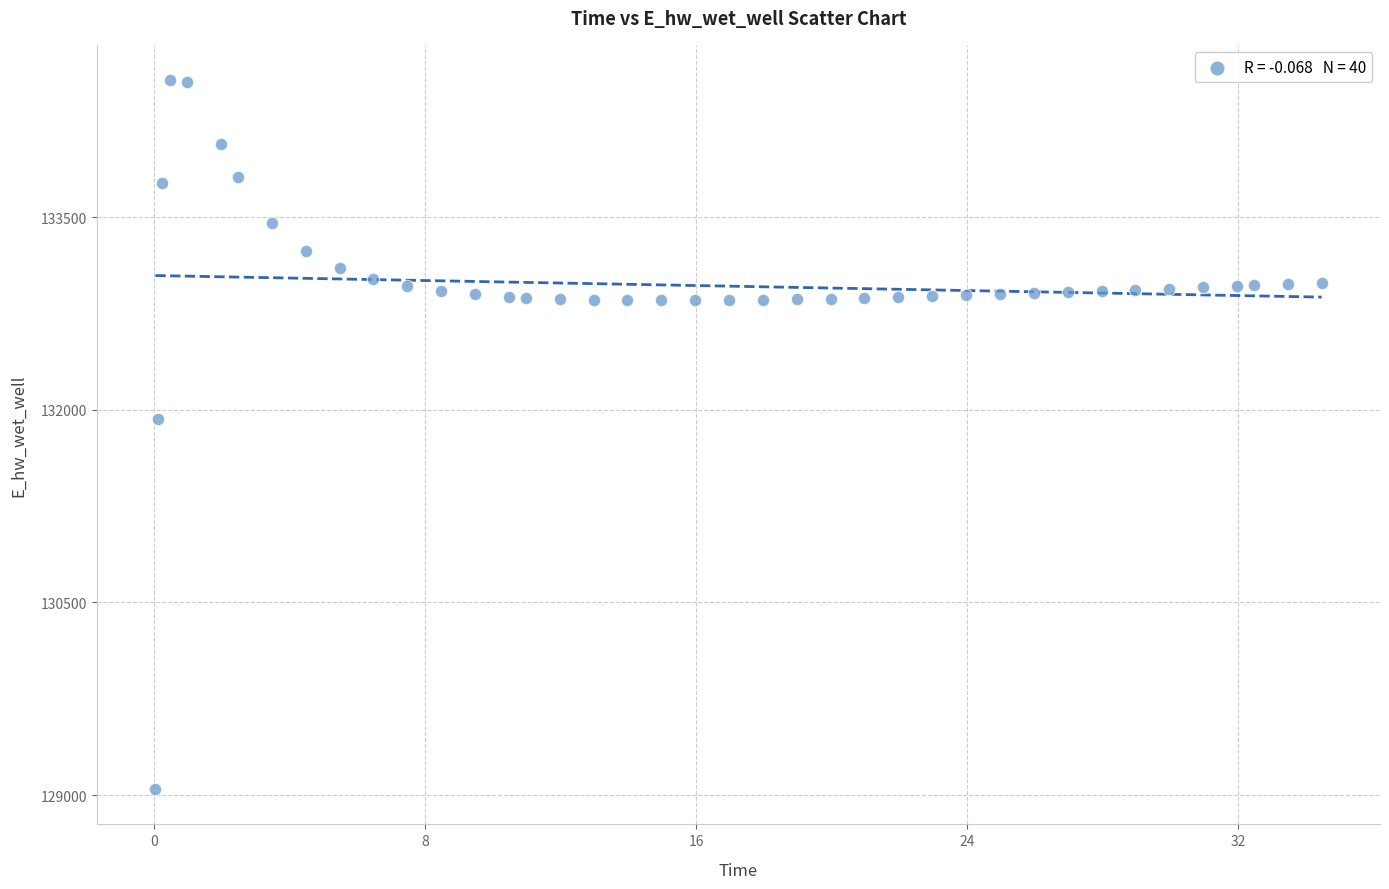

What is the range of Y values (max minus min)?

5519.2